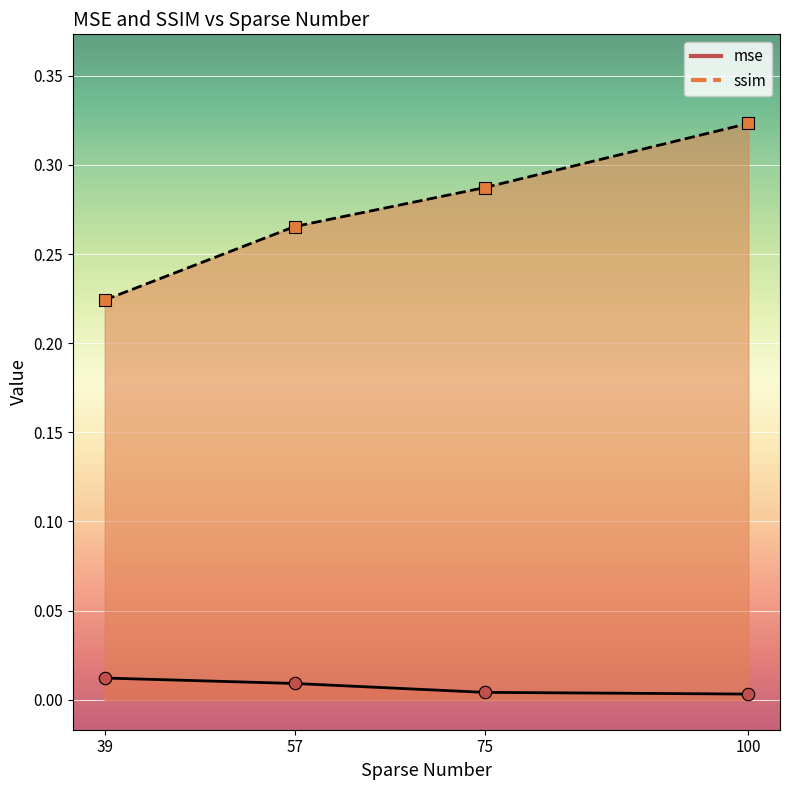

What are all the series names shown in the legend?

mse, ssim